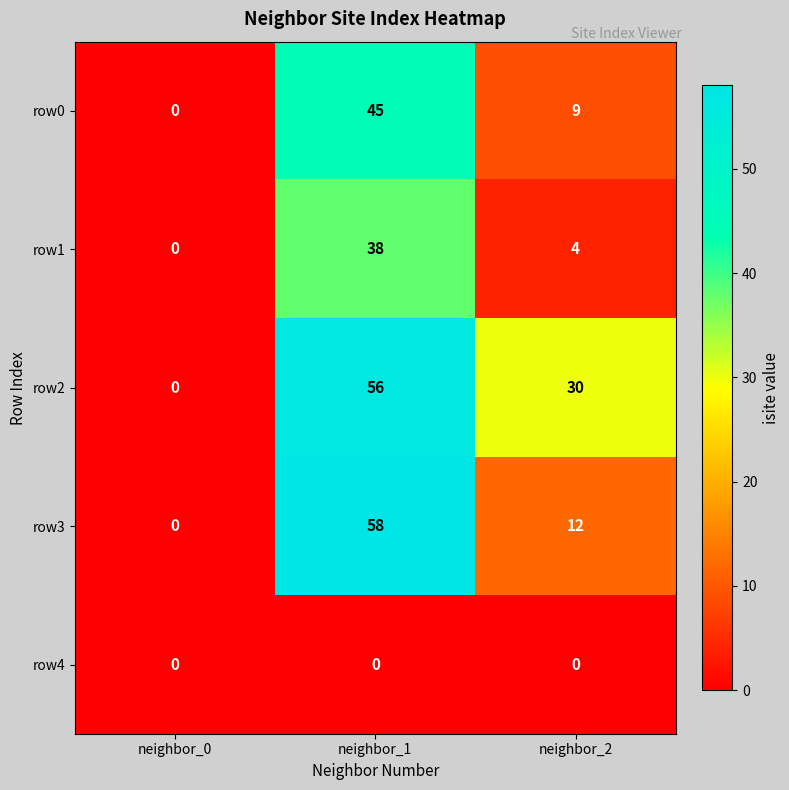

At which category is the sum across all series the highest?

neighbor_1